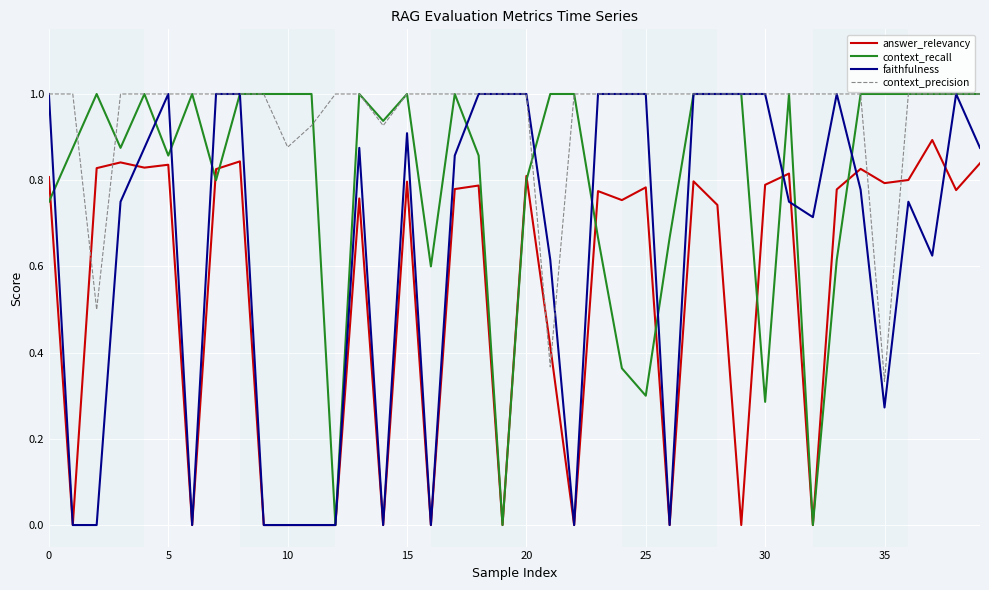

What are all the series names shown in the legend?

answer_relevancy, context_recall, faithfulness, context_precision